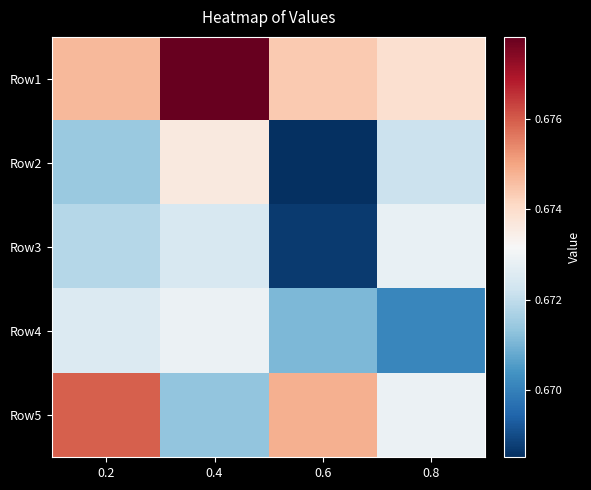

Reading left to right, list all the values displayed in this chart.

Row1: 0.2=0.7	0.4=0.7	0.6=0.7	0.8=0.7
Row2: 0.2=0.7	0.4=0.7	0.6=0.7	0.8=0.7
Row3: 0.2=0.7	0.4=0.7	0.6=0.7	0.8=0.7
Row4: 0.2=0.7	0.4=0.7	0.6=0.7	0.8=0.7
Row5: 0.2=0.7	0.4=0.7	0.6=0.7	0.8=0.7